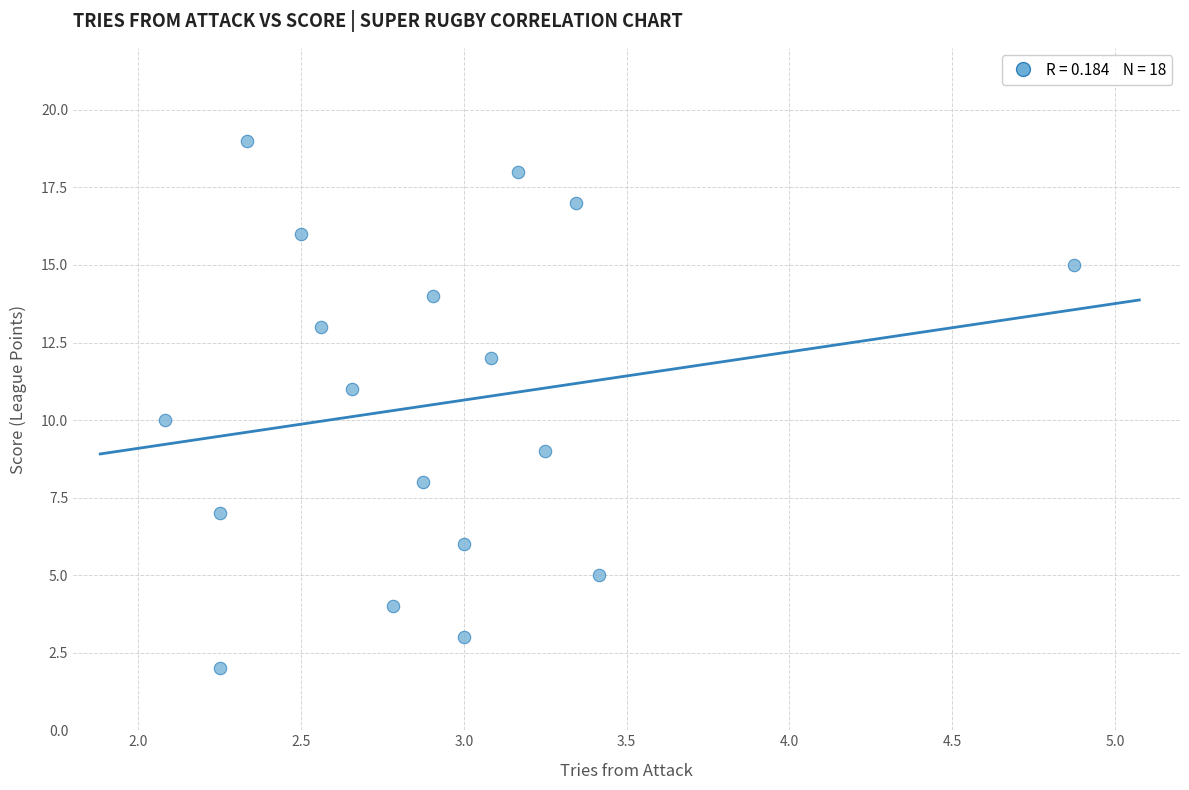

What is the range of Y values (max minus min)?

17